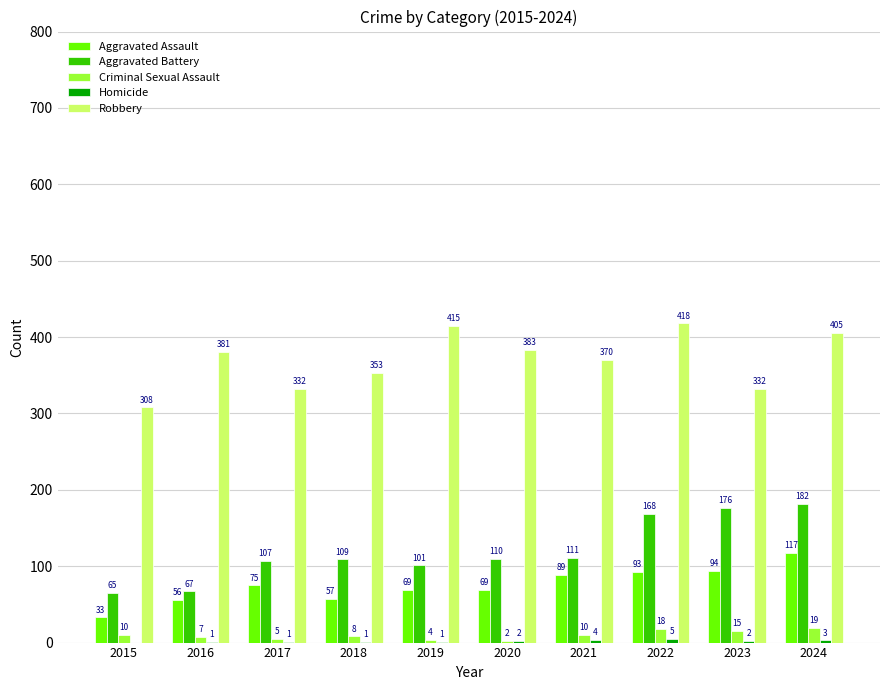

Are the bars horizontal?

No